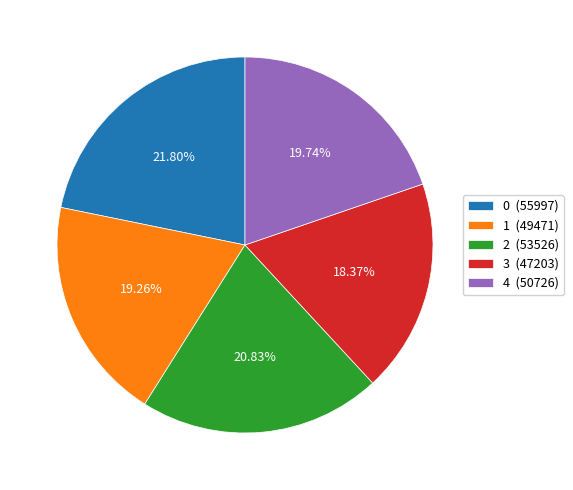

What is the ratio of the value at 1 (49471) to the value at 3 (47203)?

1.0